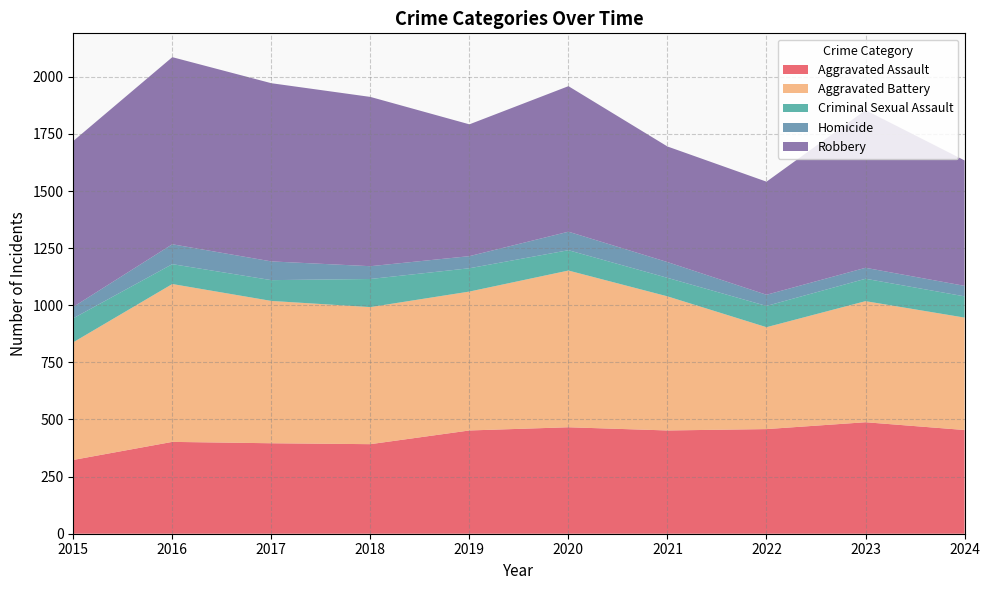

Reading left to right, extract all data points from this chart.

Aggravated Assault: 323	402	396	392	452	466	452	458	488	454
Aggravated Battery: 515	691	623	600	608	686	587	446	530	492
Criminal Sexual Assault: 105	87	91	123	102	89	81	93	98	93
Homicide: 50	87	82	56	53	81	69	49	48	46
Robbery: 726	819	780	741	577	637	506	495	690	549